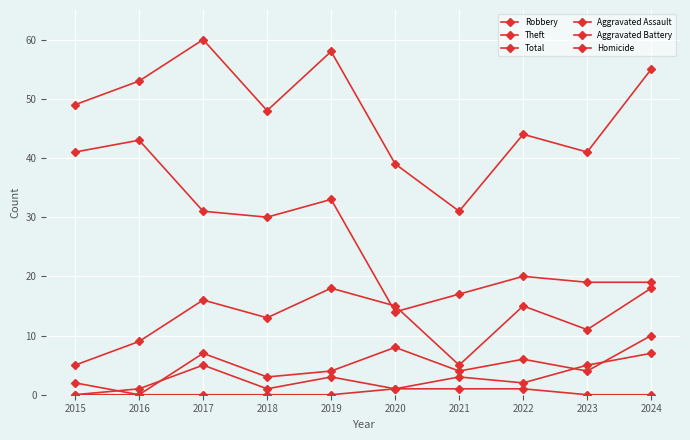

What is the maximum value for Theft?

43